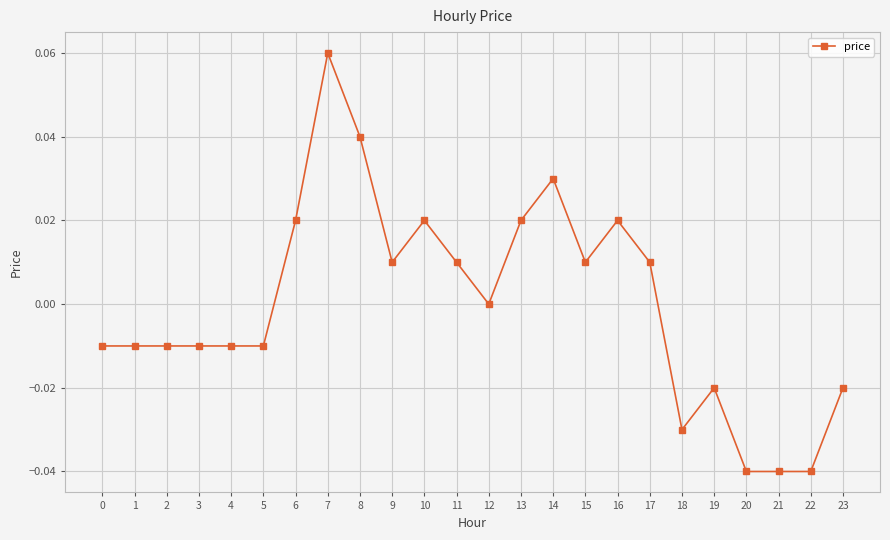

Which has a higher value, 15 or 2?

15